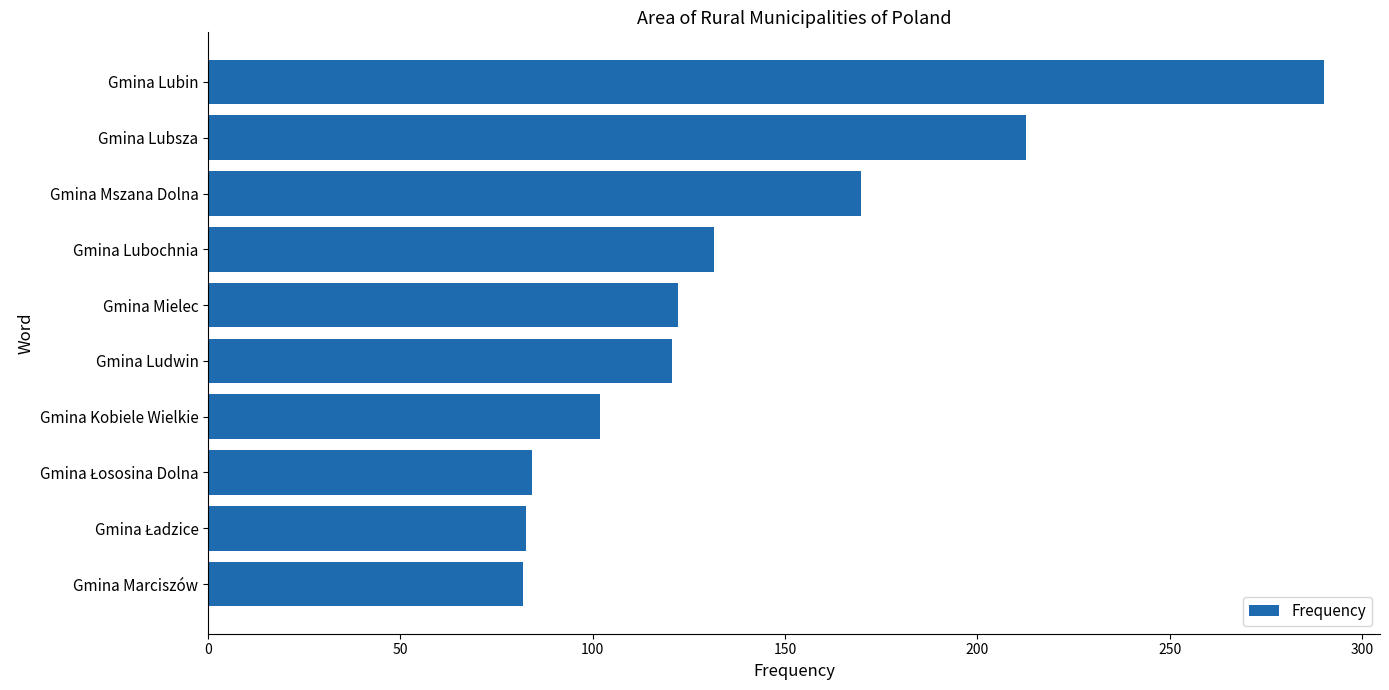

At which label is the value closest to 186?

Gmina Mszana Dolna